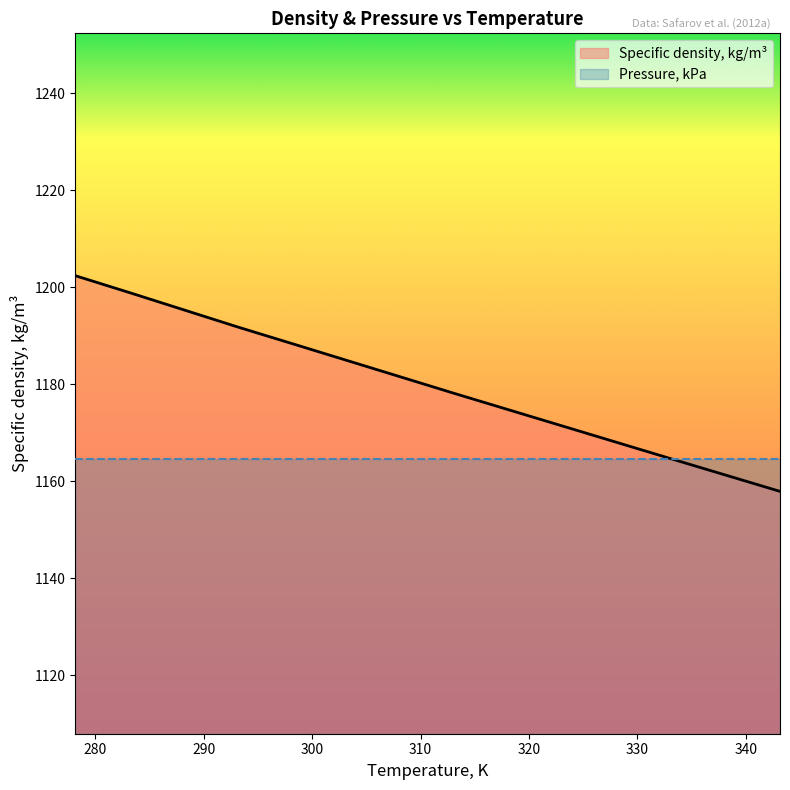

What is the difference between the maximum and second lowest values?

37.8